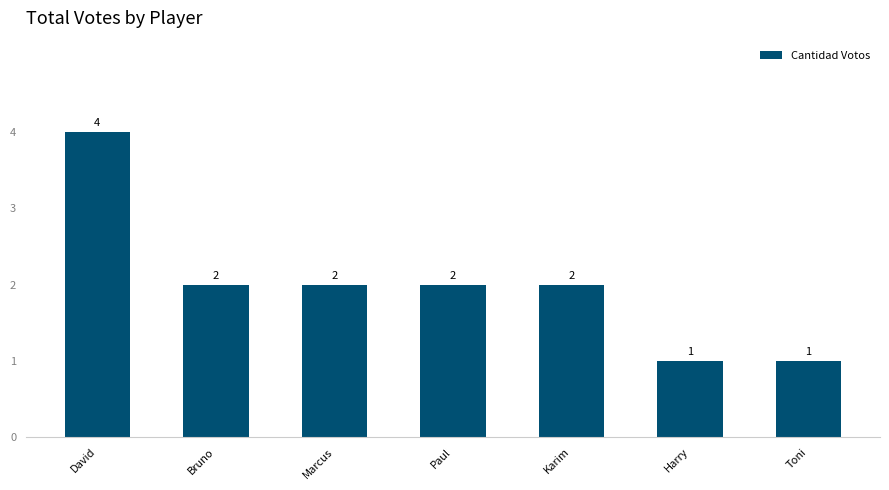

What is the label of the 7th bar from the right?

David